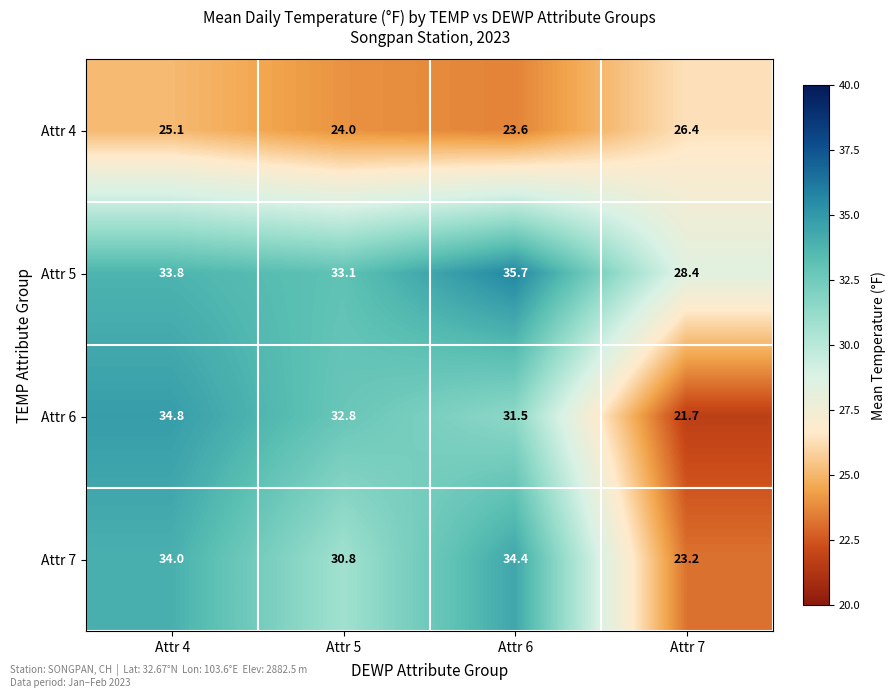

The value of Attr 4 at Attr 6 is 33.4. True or false?

False